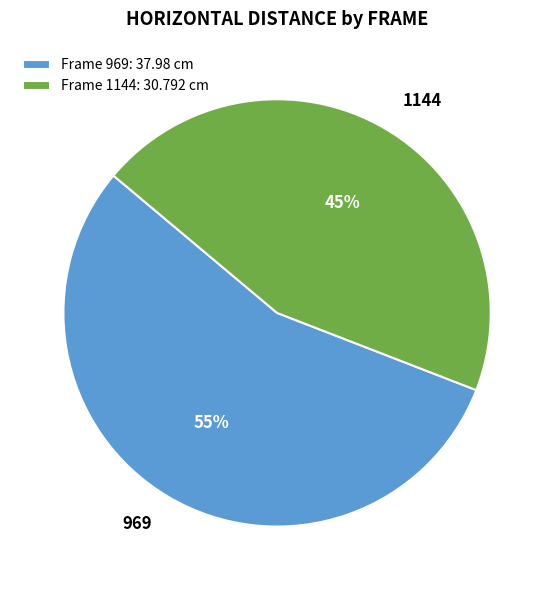

Rank the categories by value from lowest to highest.

Frame 1144: 30.792 cm, Frame 969: 37.98 cm